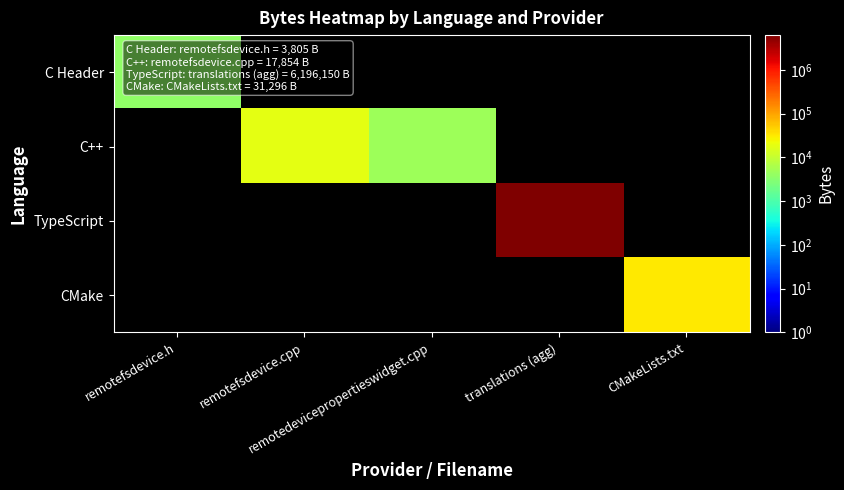

Reading right to left, extract all data points from this chart.

C Header: CMakeLists.txt=0	translations (agg)=0	remotedevicepropertieswidget.cpp=0	remotefsdevice.cpp=0	remotefsdevice.h=3805
C++: CMakeLists.txt=0	translations (agg)=0	remotedevicepropertieswidget.cpp=4669	remotefsdevice.cpp=17854	remotefsdevice.h=0
TypeScript: CMakeLists.txt=0	translations (agg)=6196150	remotedevicepropertieswidget.cpp=0	remotefsdevice.cpp=0	remotefsdevice.h=0
CMake: CMakeLists.txt=31296	translations (agg)=0	remotedevicepropertieswidget.cpp=0	remotefsdevice.cpp=0	remotefsdevice.h=0